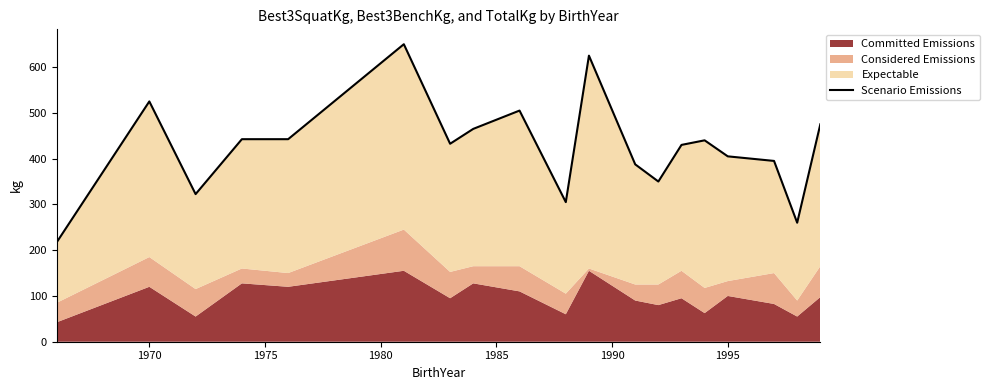

Where does the data first go above 432?

1970